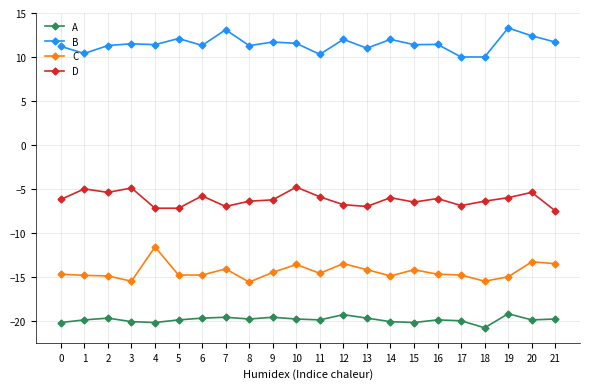

How many lines are shown in the chart?

4